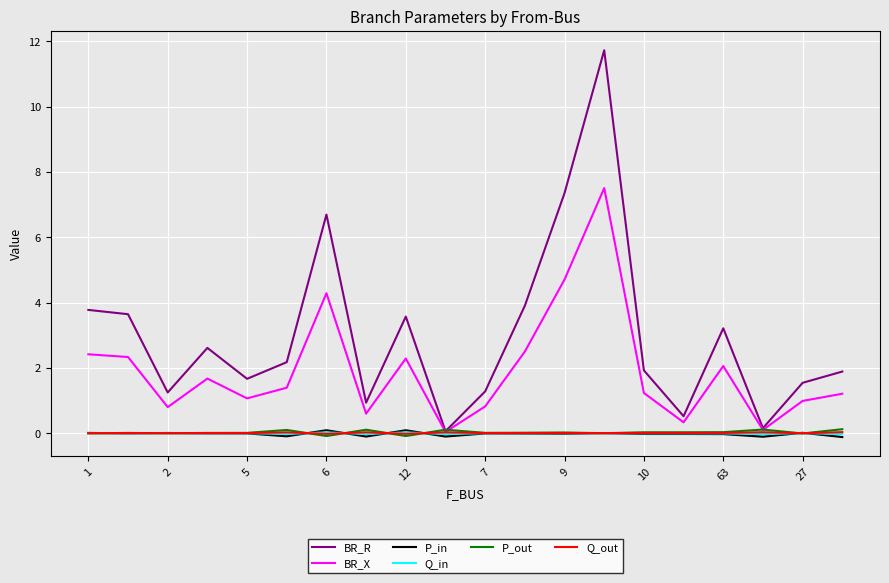

What is the difference between the second highest and minimum values in the Q_in series?

0.1